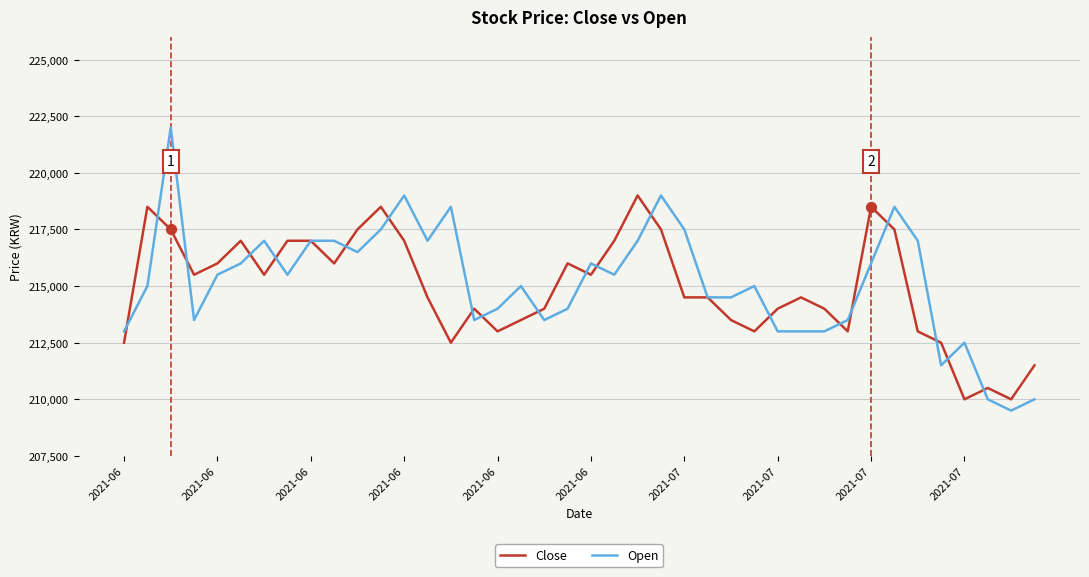

Which series has the widest spread of values?

Open